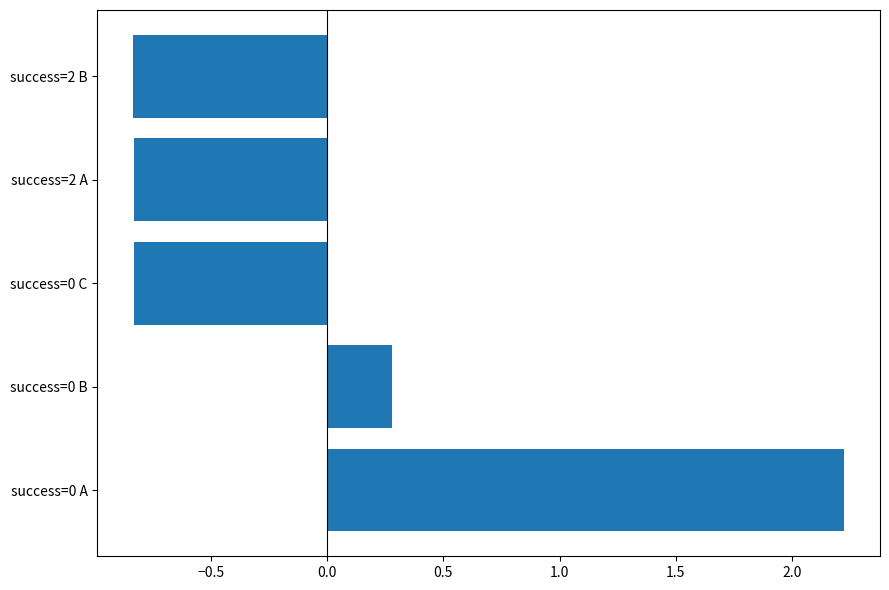

What is the maximum value shown in the chart?

2.2